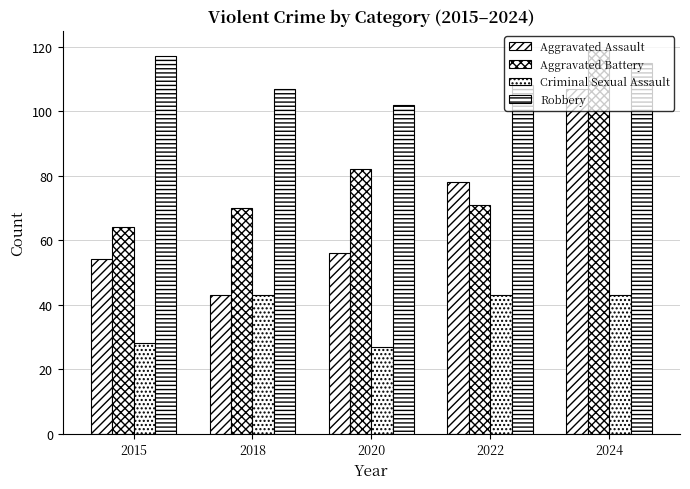

What is the difference between the maximum and minimum values in the Robbery series?

15